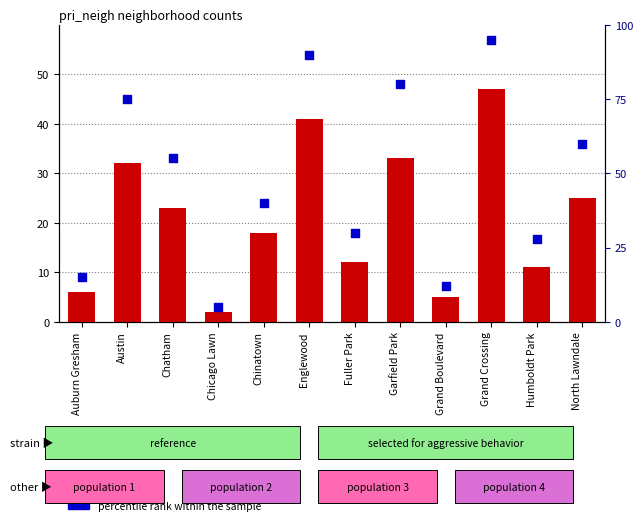

Which series has the largest total across all categories?

percentile rank within the sample